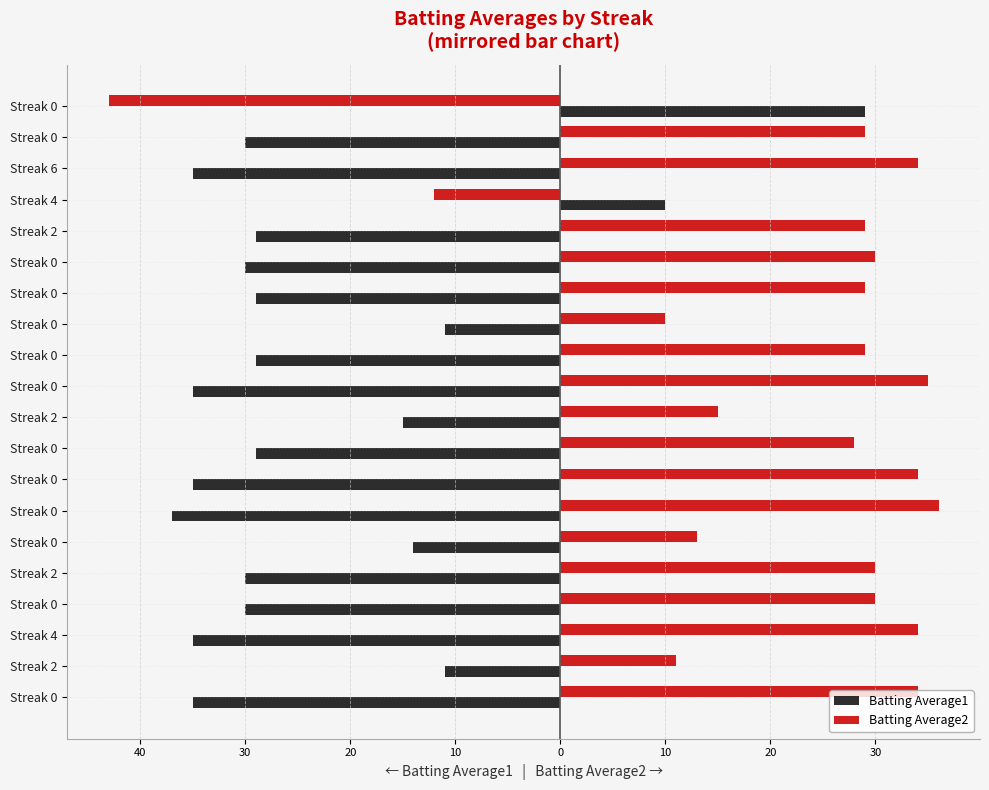

What are all the series names shown in the legend?

Batting Average1, Batting Average2